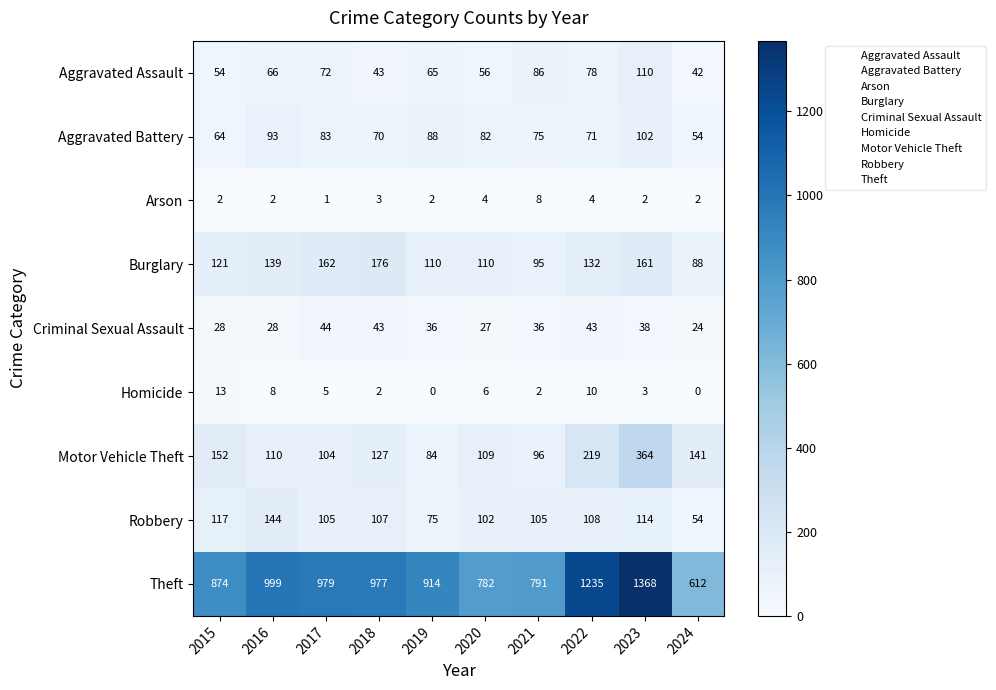

What is the total value across all series at 2017?

1555